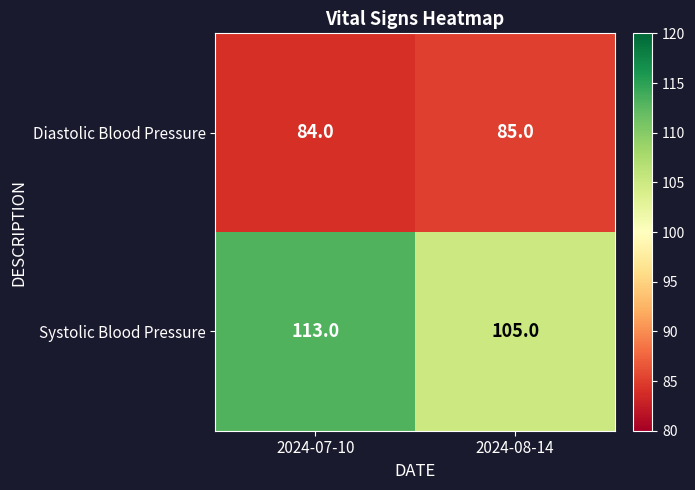

At which category does the chart reach its peak across all series?

2024-07-10